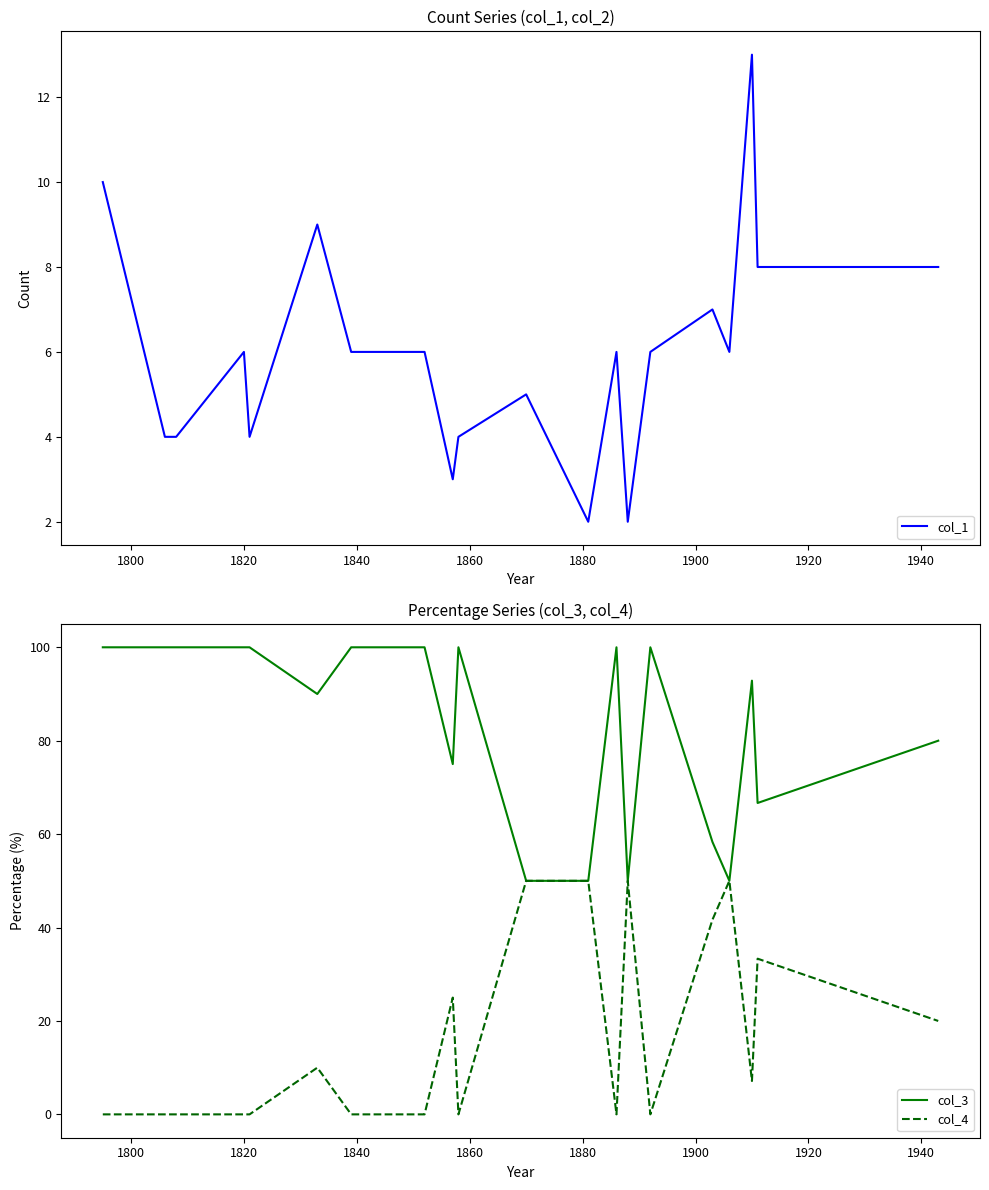

What is the highest value of the col_4 series?

50.0